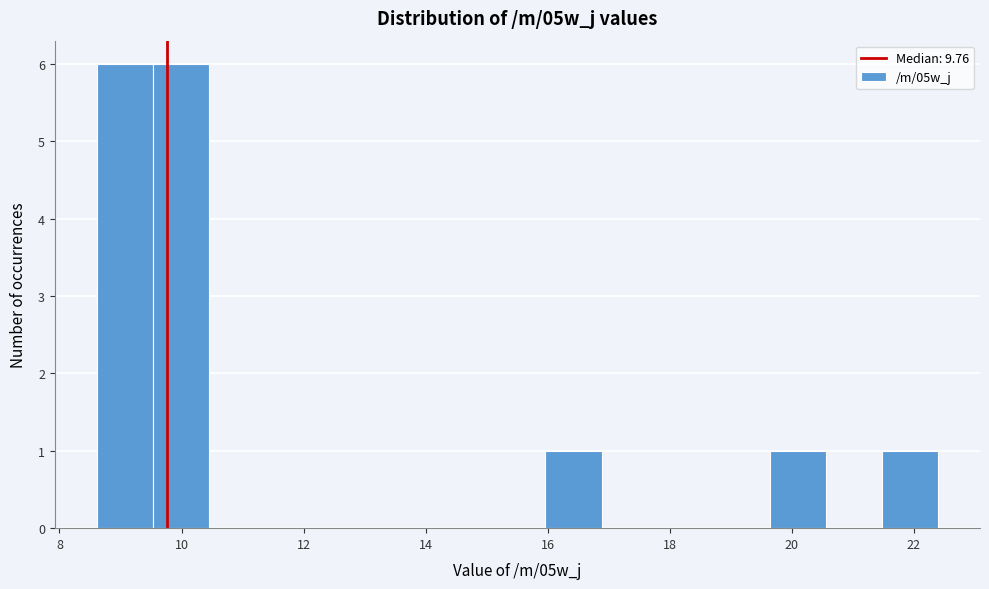

What is the height of the bar covering 9.6 to 10.4 on the x-axis? Neither the bar edges nor the heights are printed on the chart, so give them approximately, as read against the axes.

6